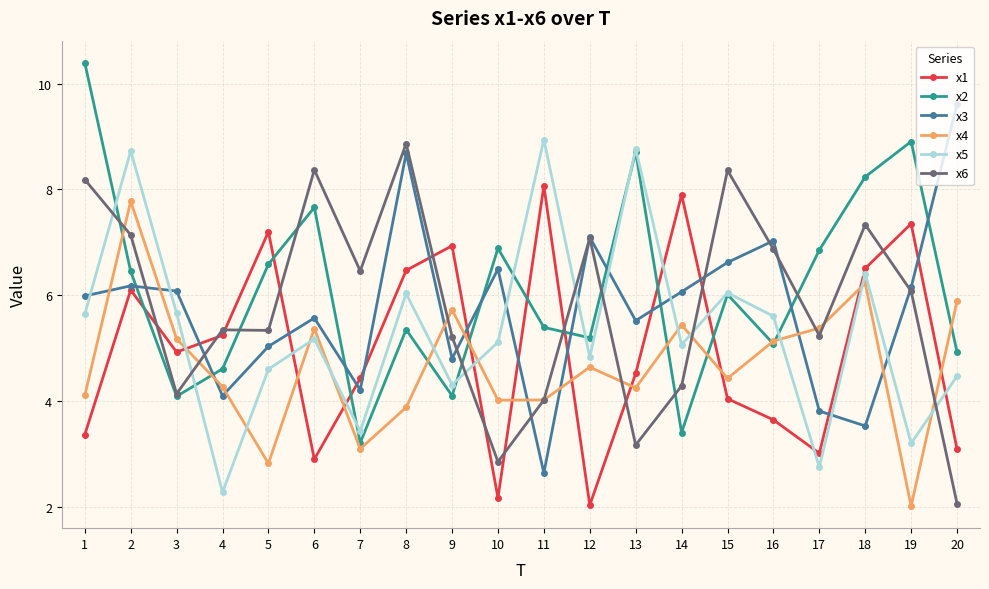

How many interior local valleys does the x1 series have?

5